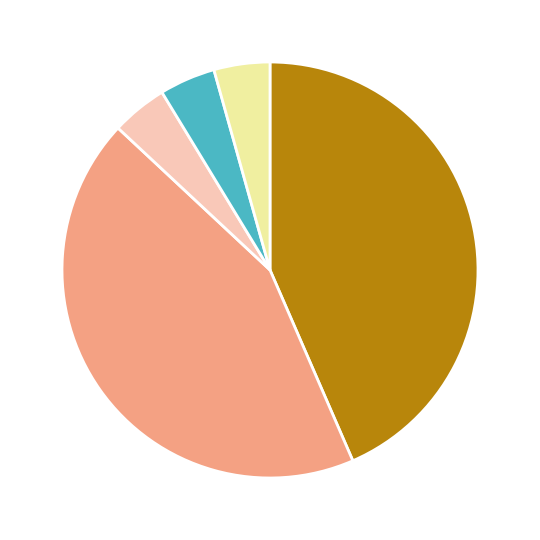

Does any single category account for the majority?

No